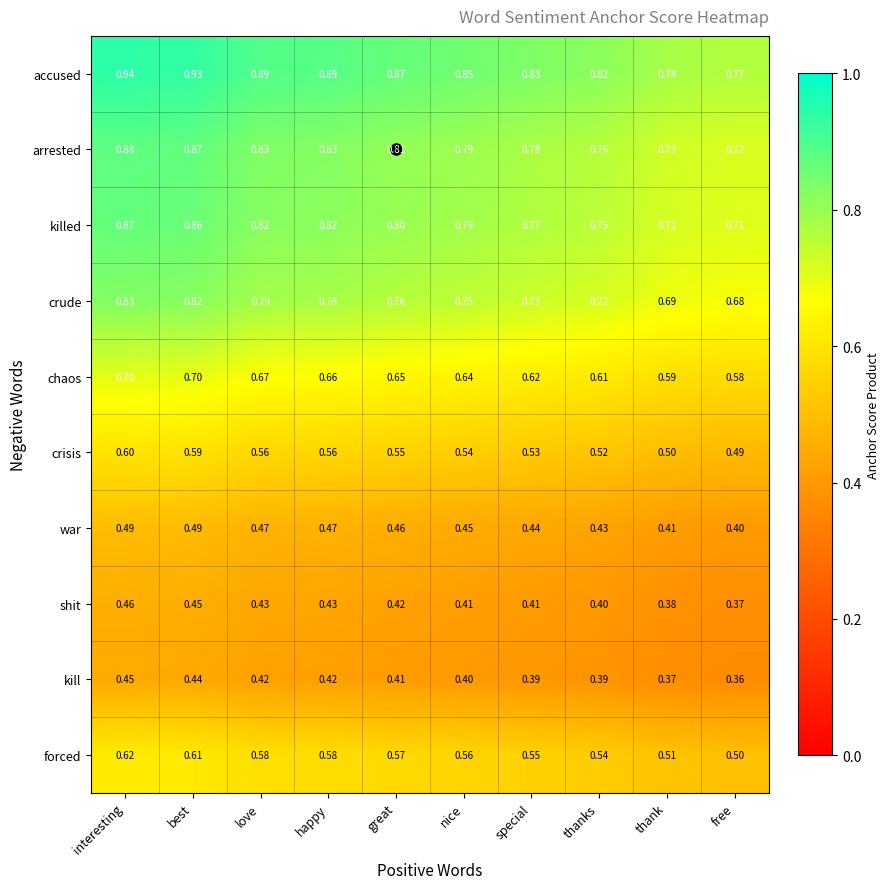

At which category does the chart reach its minimum across all series?

free